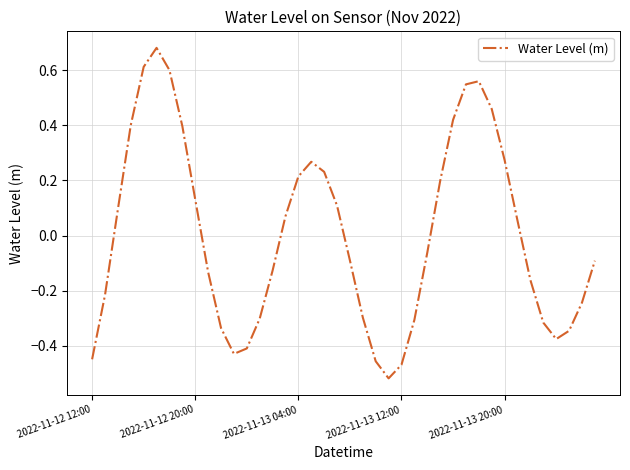

Does the chart display data point markers on the line(s)?

No